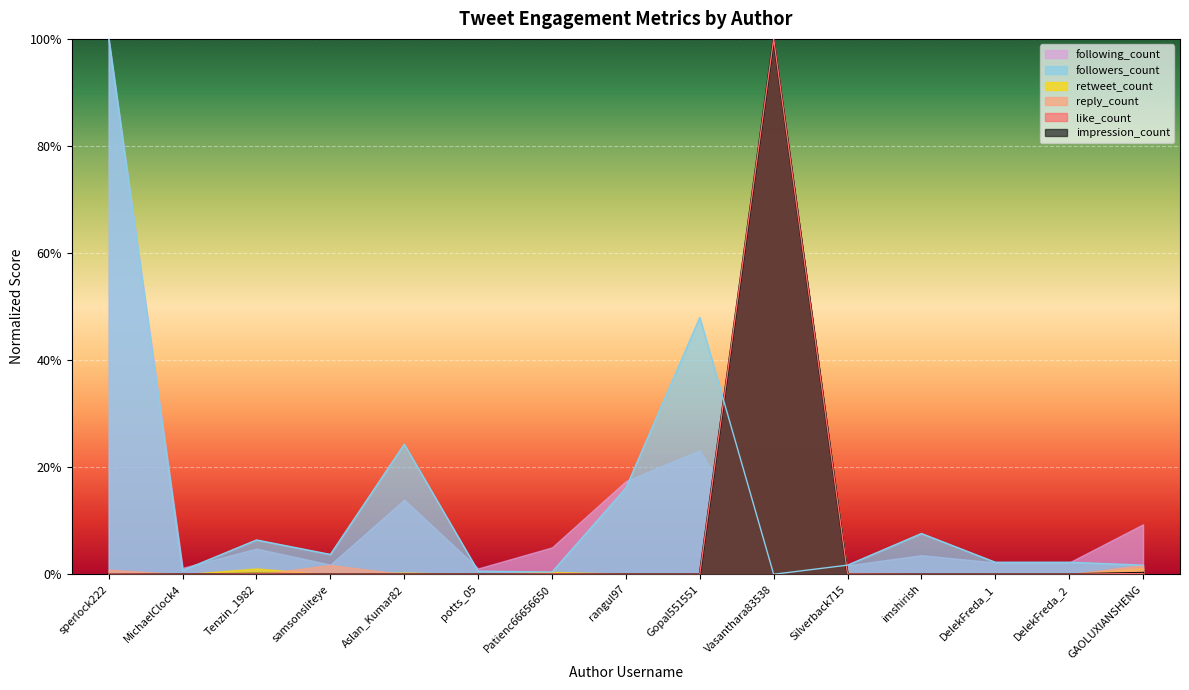

How many lines are shown in the chart?

6